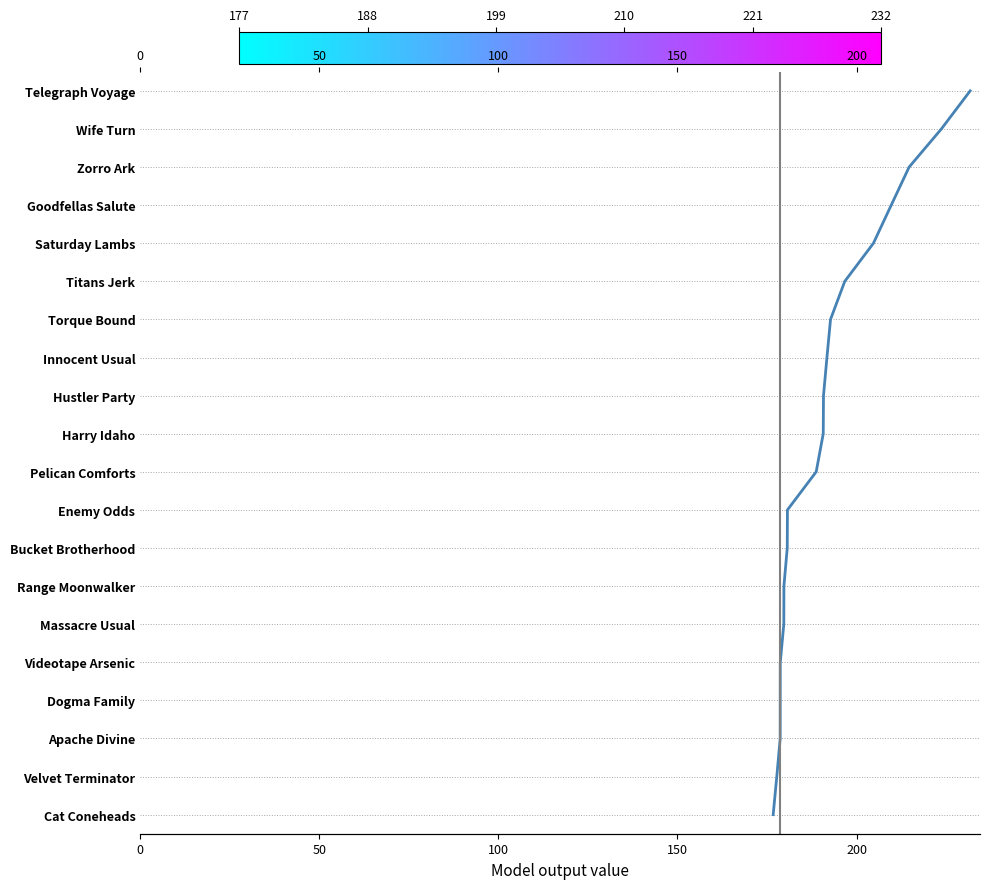

True or false: there are more than 2 points higher than both neighbors.

False